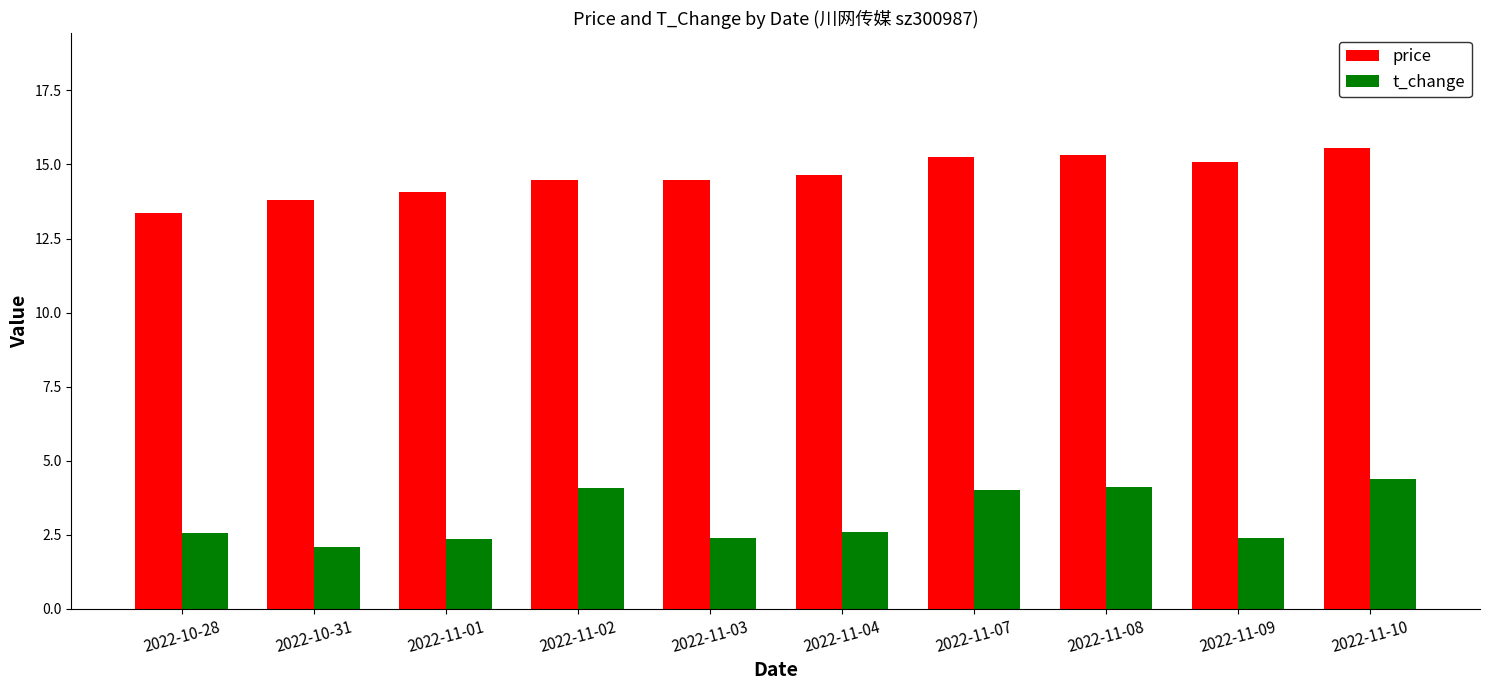

Which category has the lowest value across all series?

2022-10-31